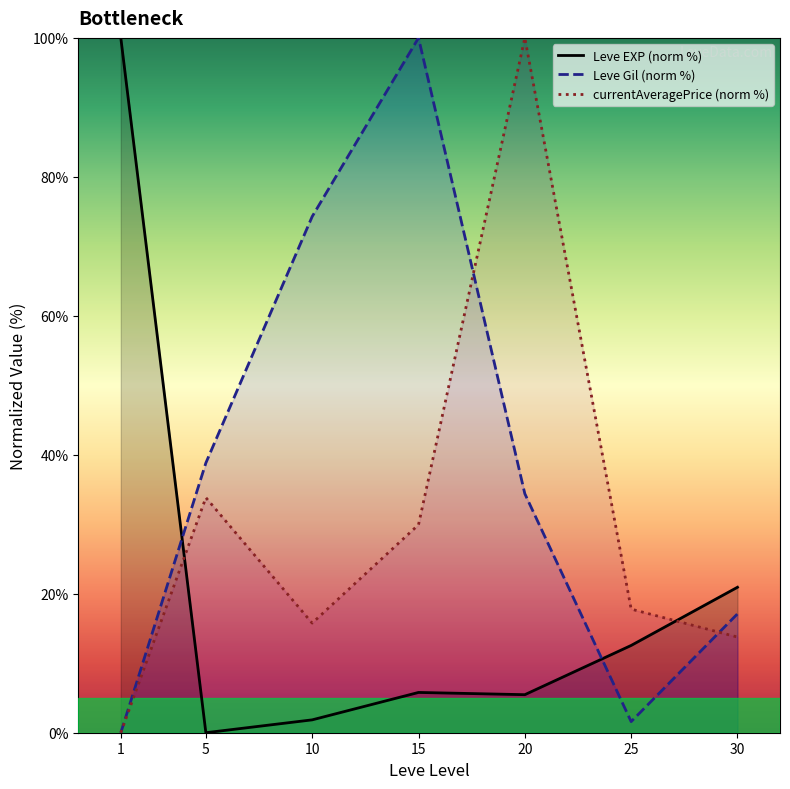

How many values in Leve Gil (norm %) are above zero?

6